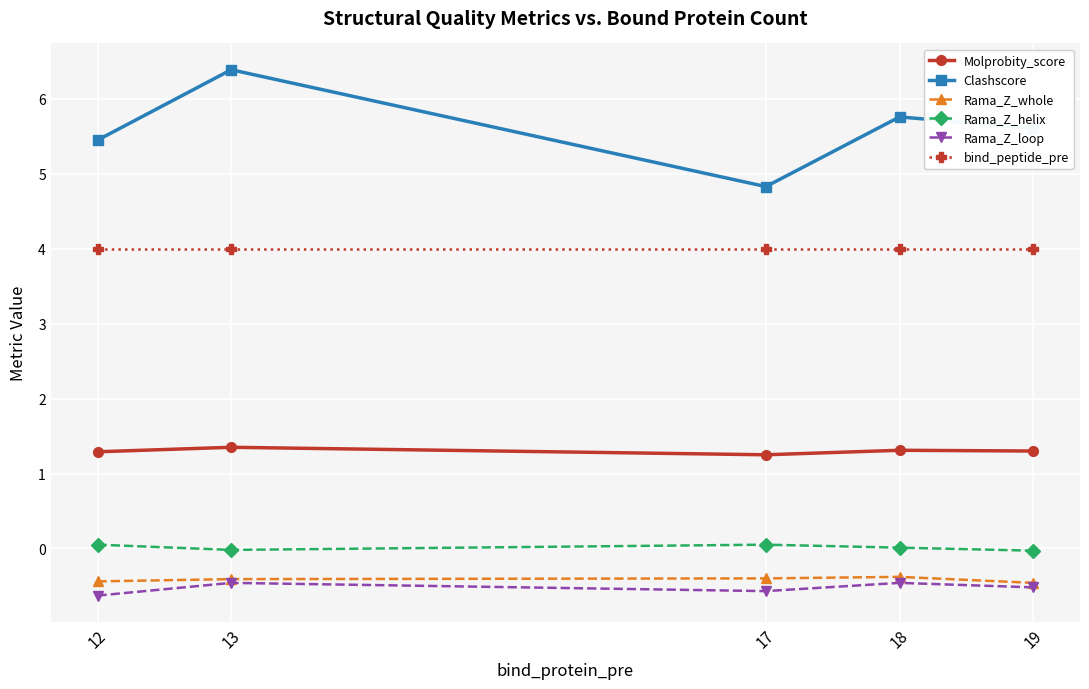

What is the sum of the Rama_Z_loop values at 19 and 12?

-1.1